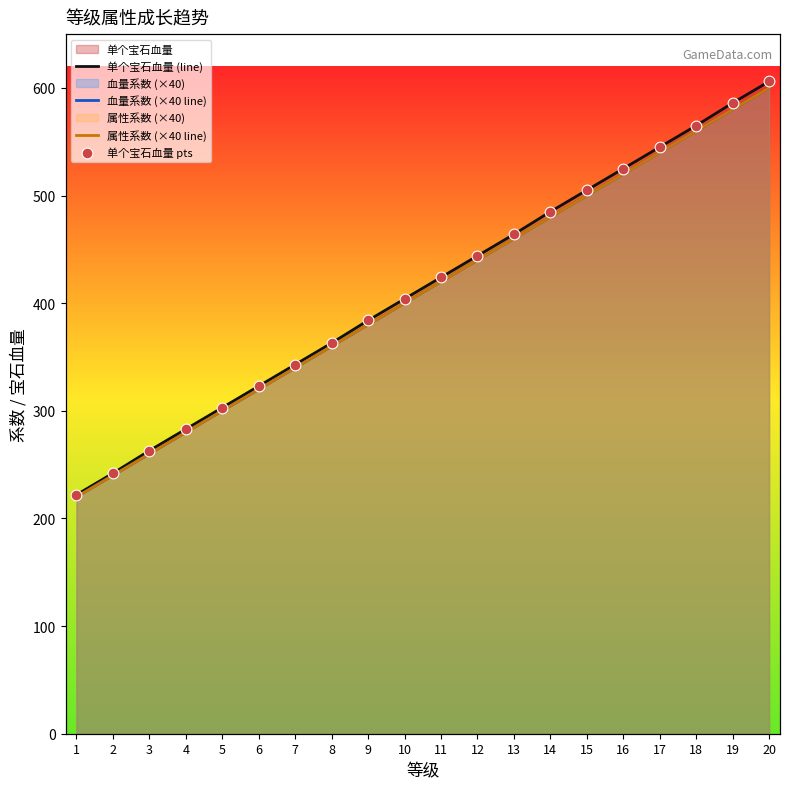

Which series has the largest Y range (max minus min)?

单个宝石血量 (line)